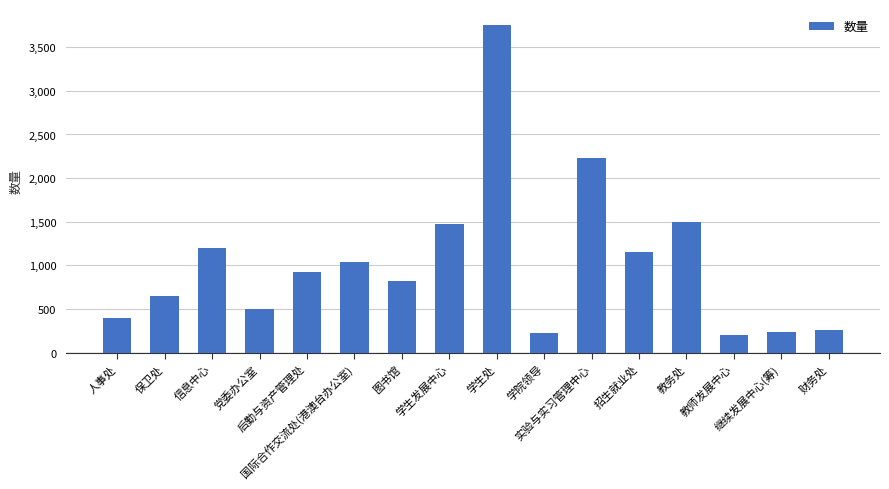

What is the value of the 11th bar from the left?

2232